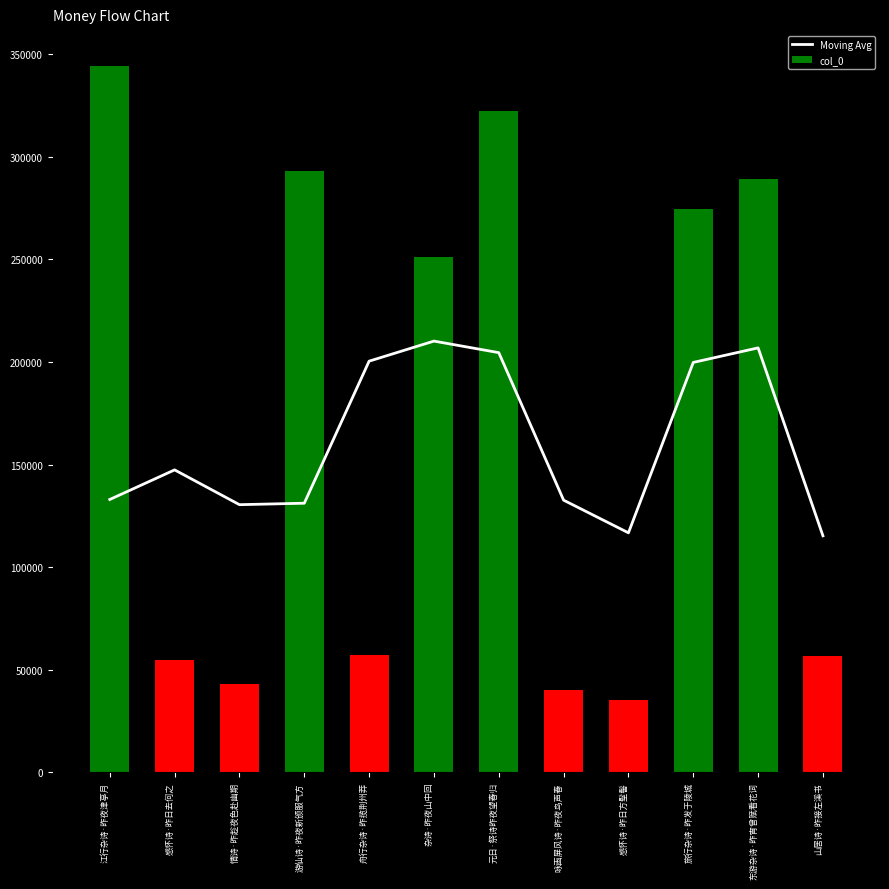

The chart shows a value of 125390.0 at 舟行杂诗·昨揽荆州莽. True or false?

False